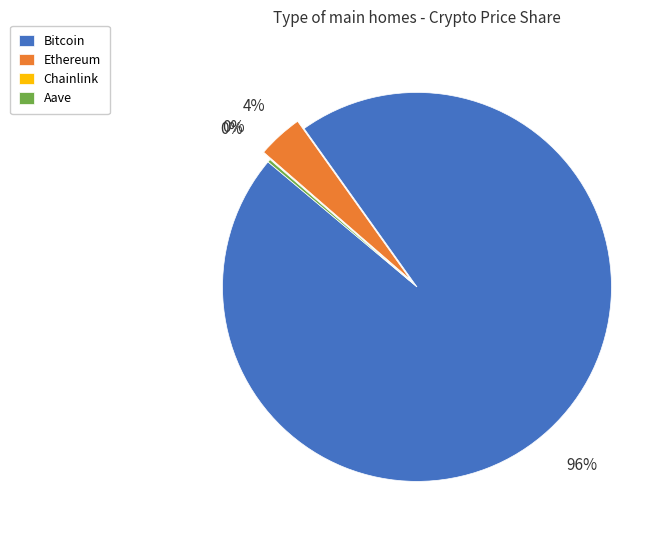

To the nearest percent, what percentage of the pie is Ethereum?

4%